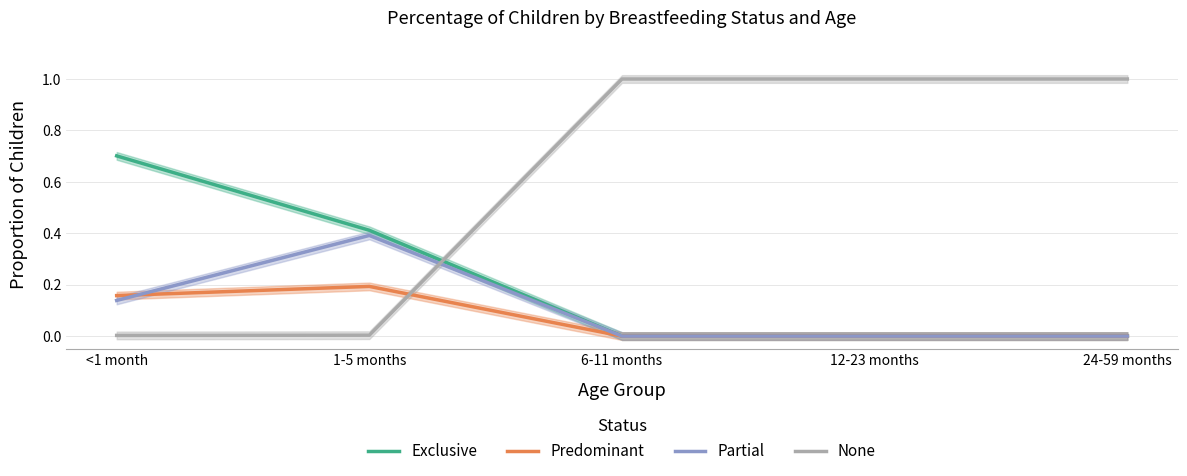

The value of Partial at 1-5 months is 0.2. True or false?

False